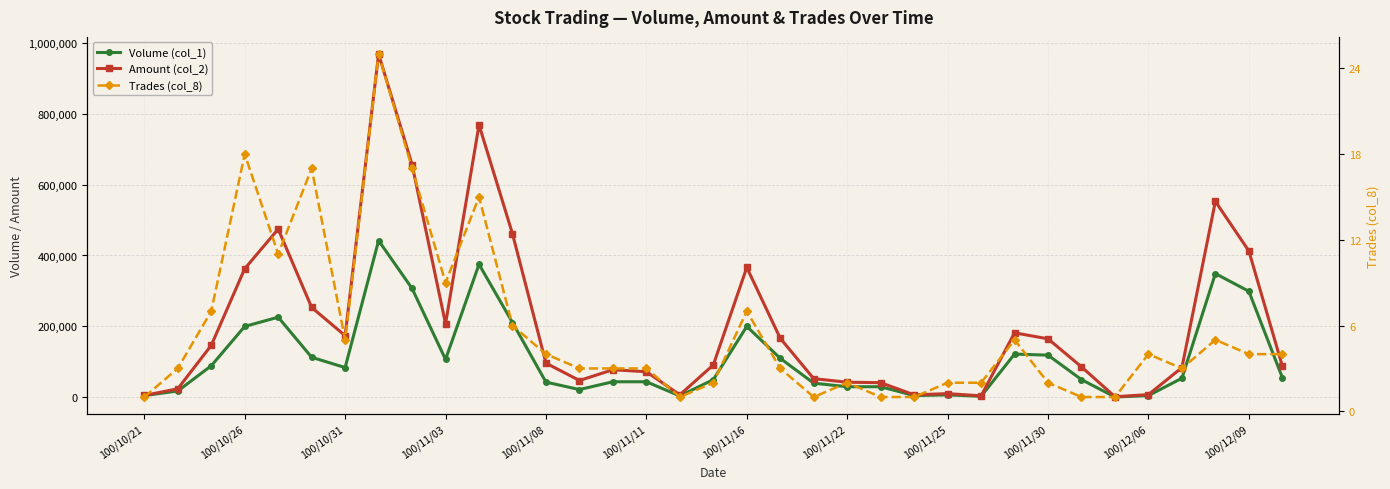

What is the average value of the Amount (col_2) series?

204744